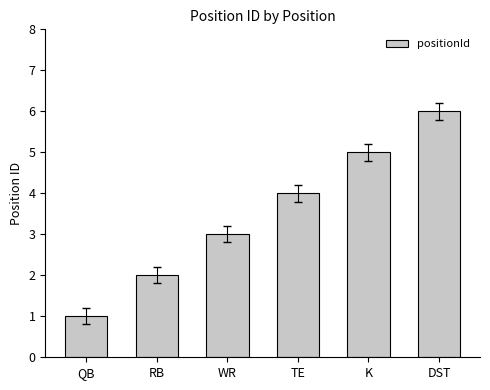

Between K and TE, which is larger?

K